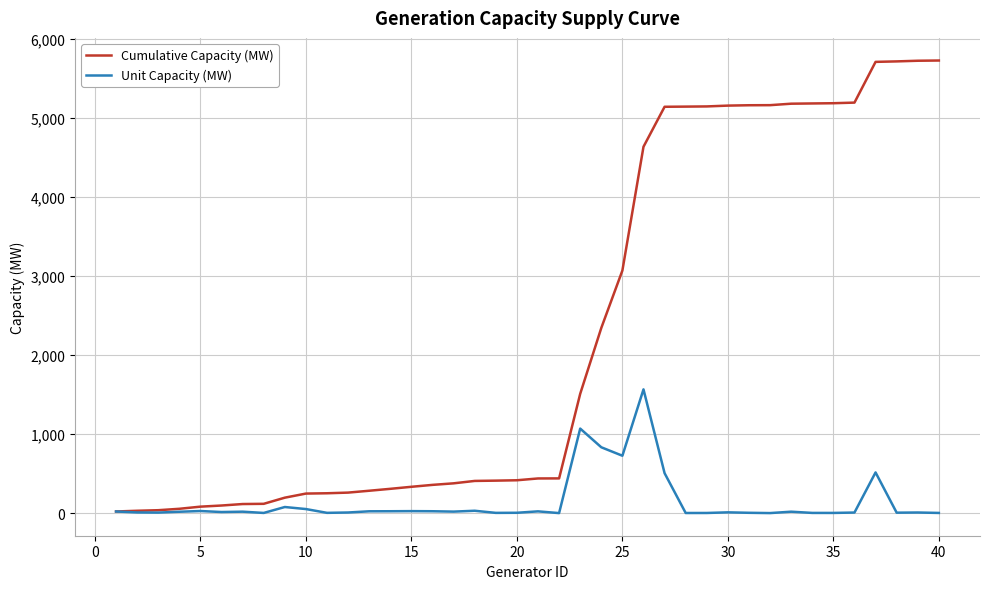

Which series has the largest total across all categories?

Cumulative Capacity (MW)